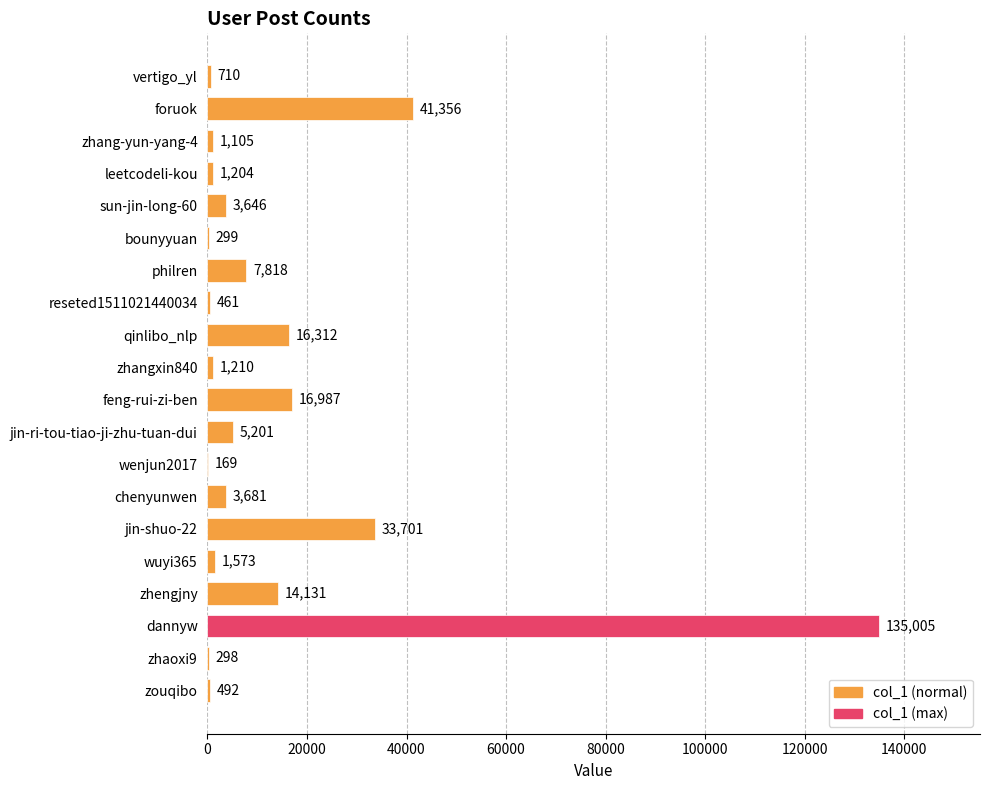

Reading bottom to top, list all the values displayed in this chart.

zouqibo=492	zhaoxi9=298	dannyw=135005	zhengjny=14131	wuyi365=1573	jin-shuo-22=33701	chenyunwen=3681	wenjun2017=169	jin-ri-tou-tiao-ji-zhu-tuan-dui=5201	feng-rui-zi-ben=16987	zhangxin840=1210	qinlibo_nlp=16312	reseted1511021440034=461	philren=7818	bounyyuan=299	sun-jin-long-60=3646	leetcodeli-kou=1204	zhang-yun-yang-4=1105	foruok=41356	vertigo_yl=710